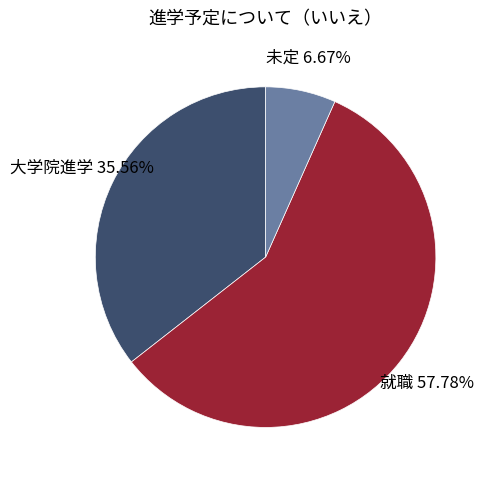

Which category has the biggest portion of the pie?

就職